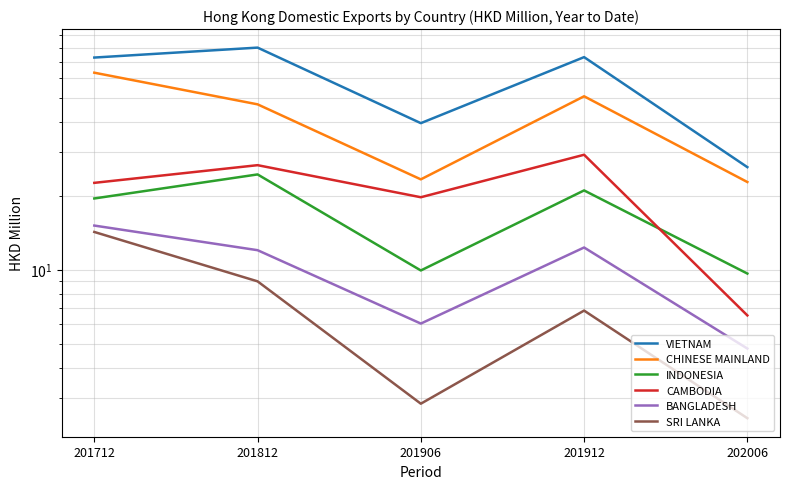

Is it true that BANGLADESH equals 6.0 at 201906?

True